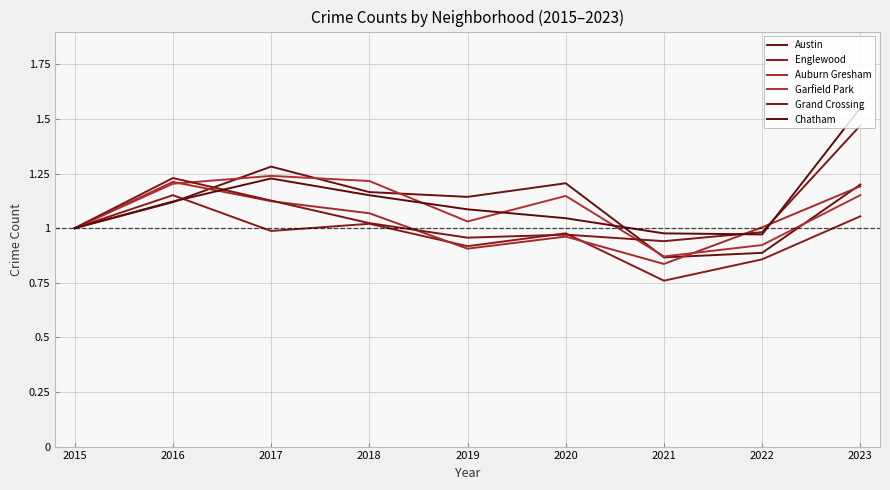

Which series has the widest spread of values?

Chatham